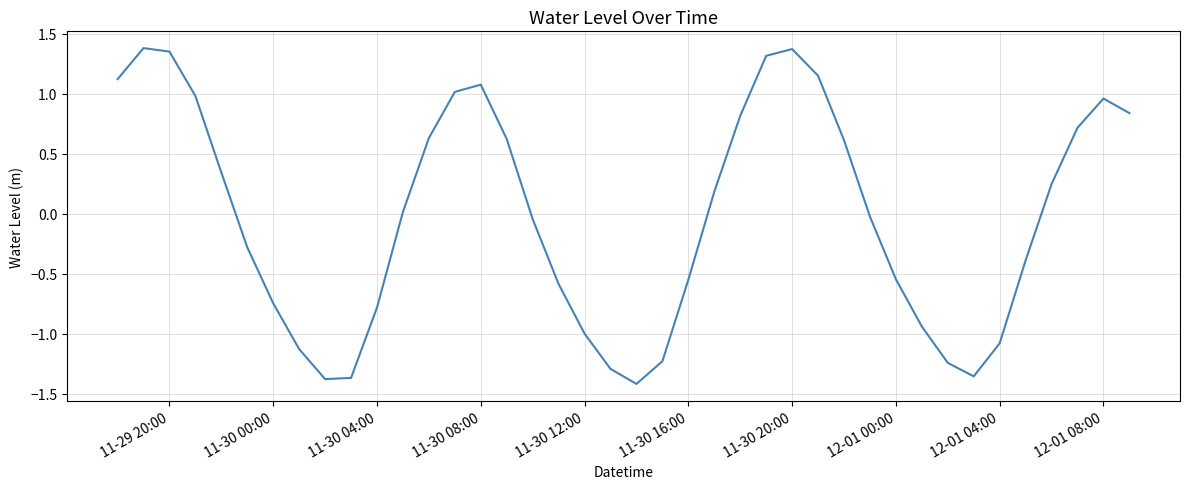

What is the difference between the maximum and minimum values?

2.8